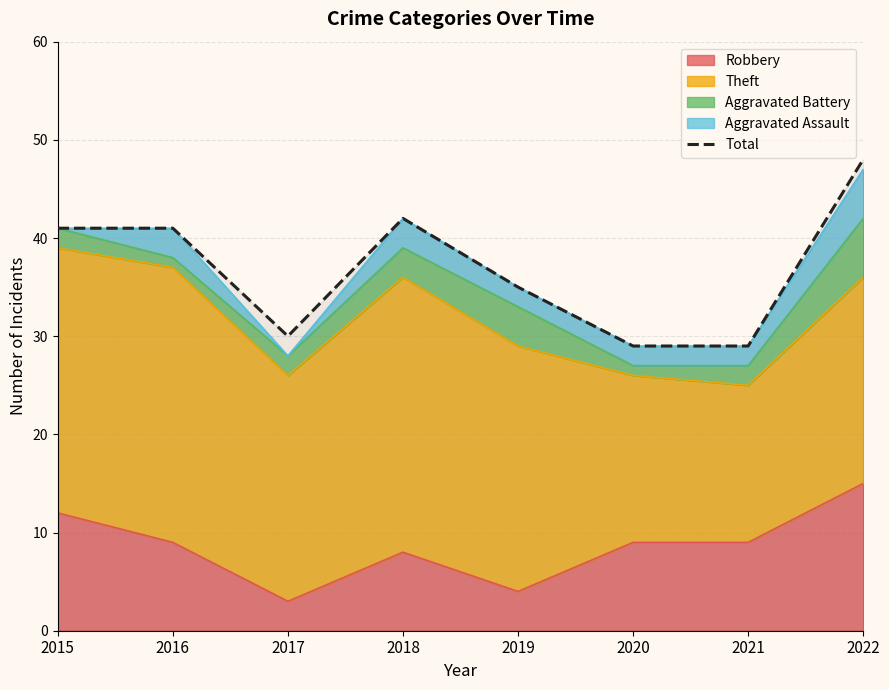

What is the sum of all values?

295